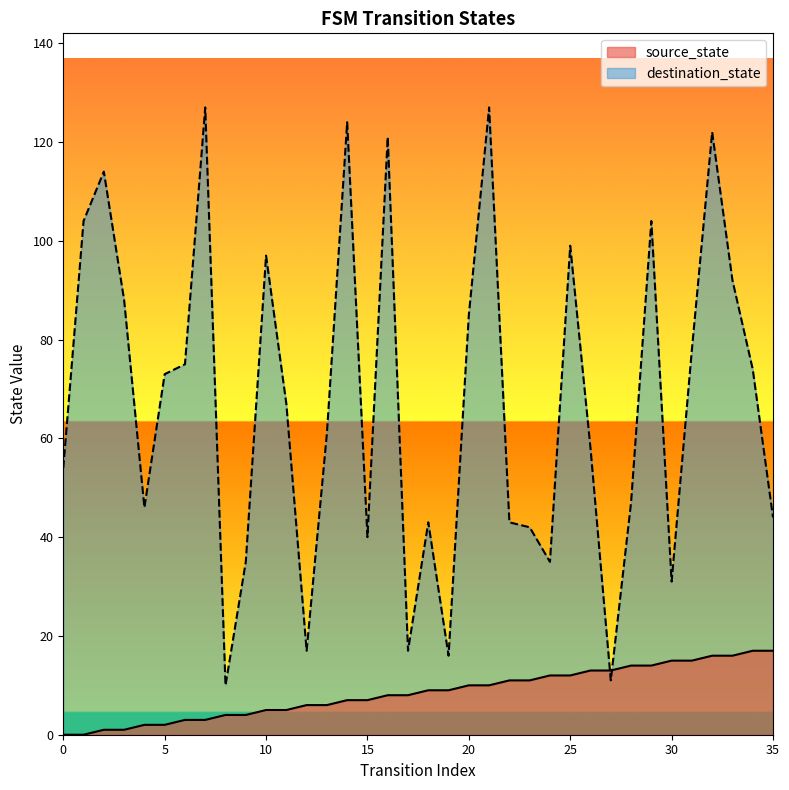

At which category does the chart reach its peak across all series?

7